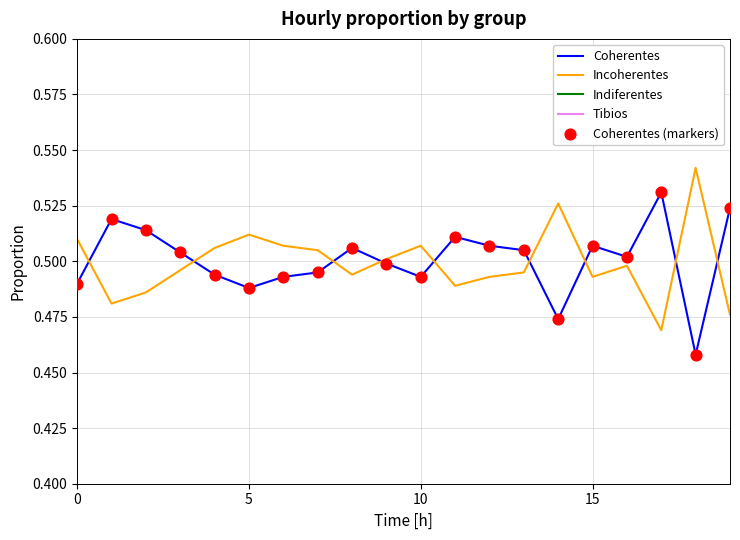

At how many categories does at least one series exceed 0?

20